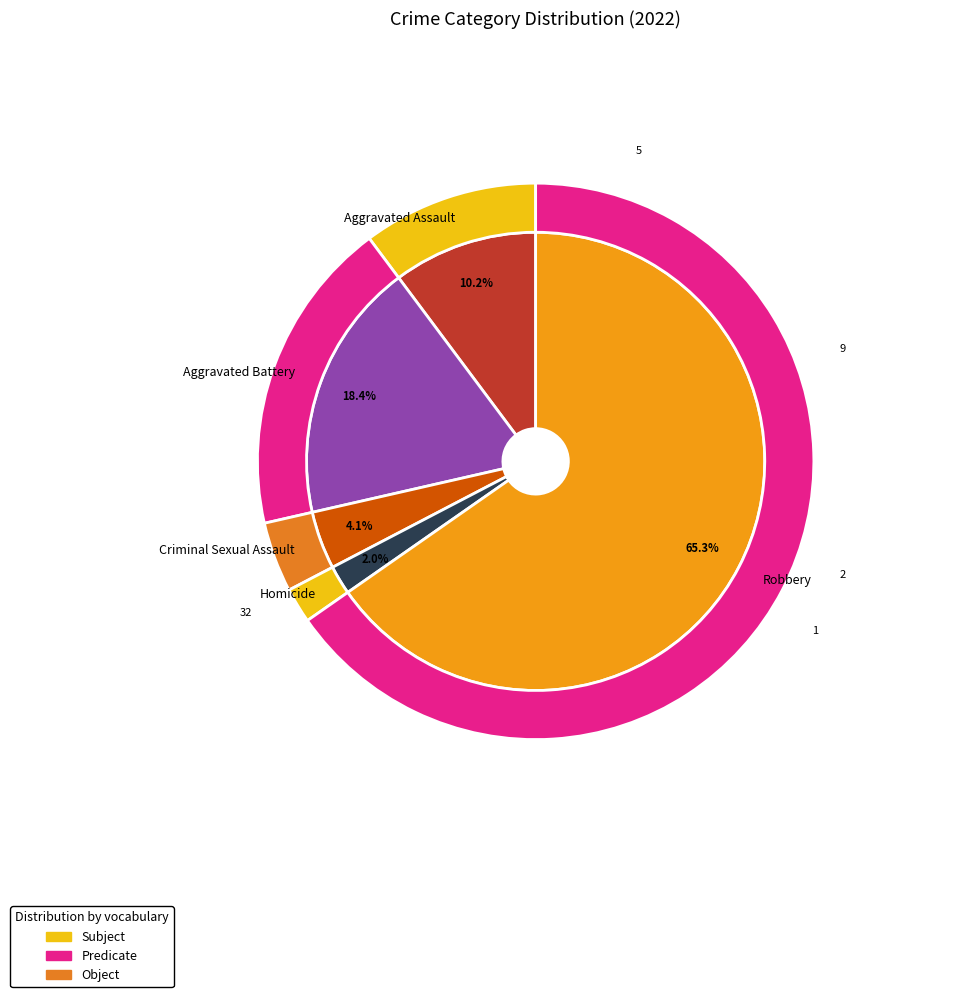

Which has a higher value, Aggravated Battery or Homicide?

Aggravated Battery